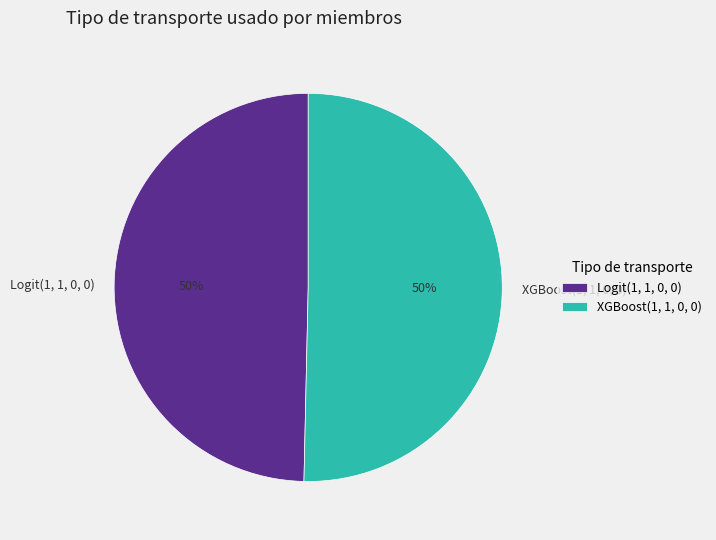

True or false: XGBoost(1, 1, 0, 0) accounts for 50% of the total.

True